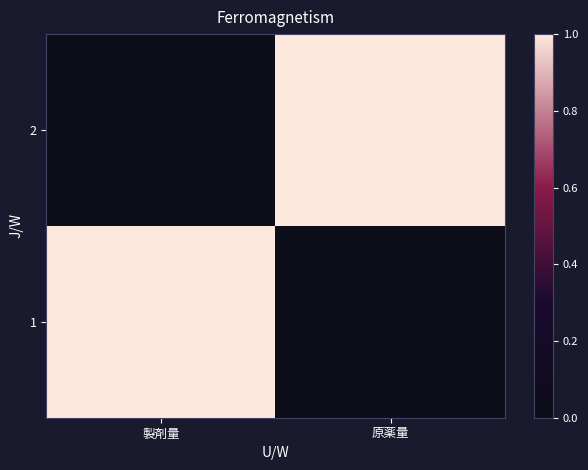

At which category does the chart reach its minimum across all series?

原薬量